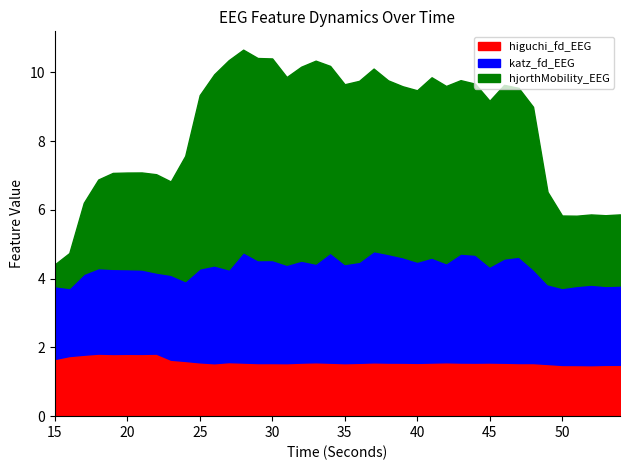

What are all the series names shown in the legend?

higuchi_fd_EEG, katz_fd_EEG, hjorthMobility_EEG